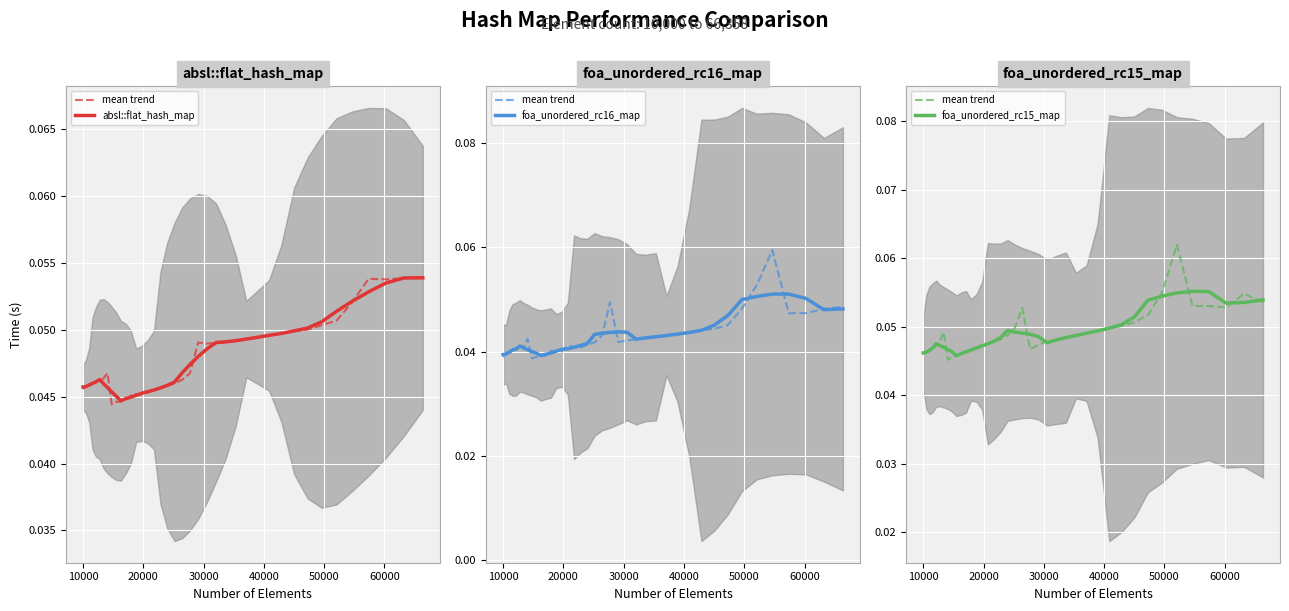

How many intersections are there between foa_unordered_rc15_map and mean trend?

18